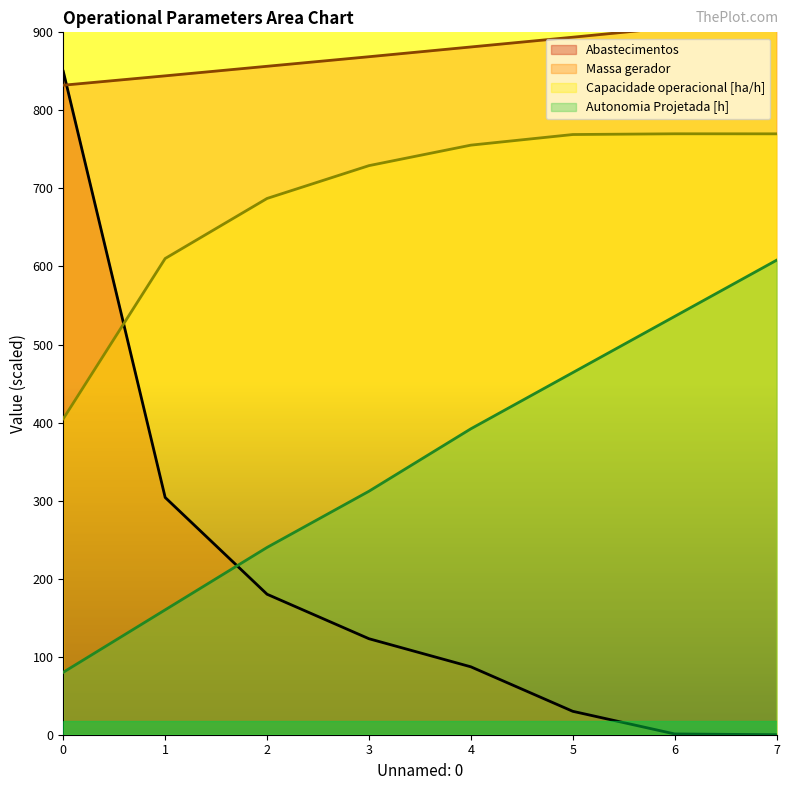

What are all the series names shown in the legend?

Capacidade operacional [ha/h], Autonomia Projetada [h], Abastecimentos, Massa gerador